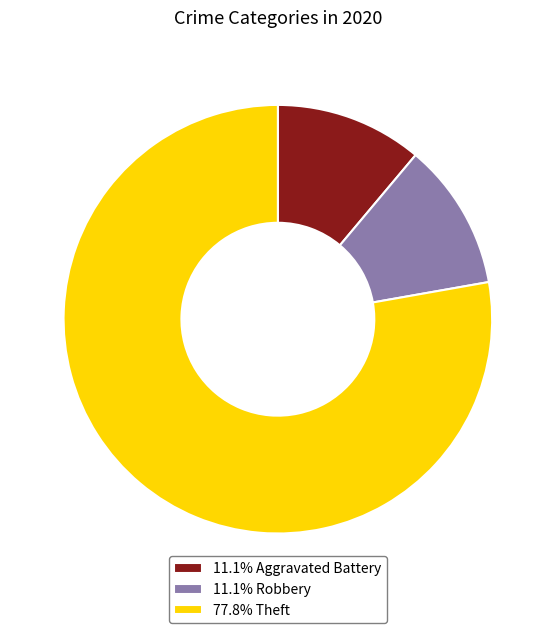

Approximately how many times larger is the value at 77.8% Theft compared to 11.1% Aggravated Battery?

7.0